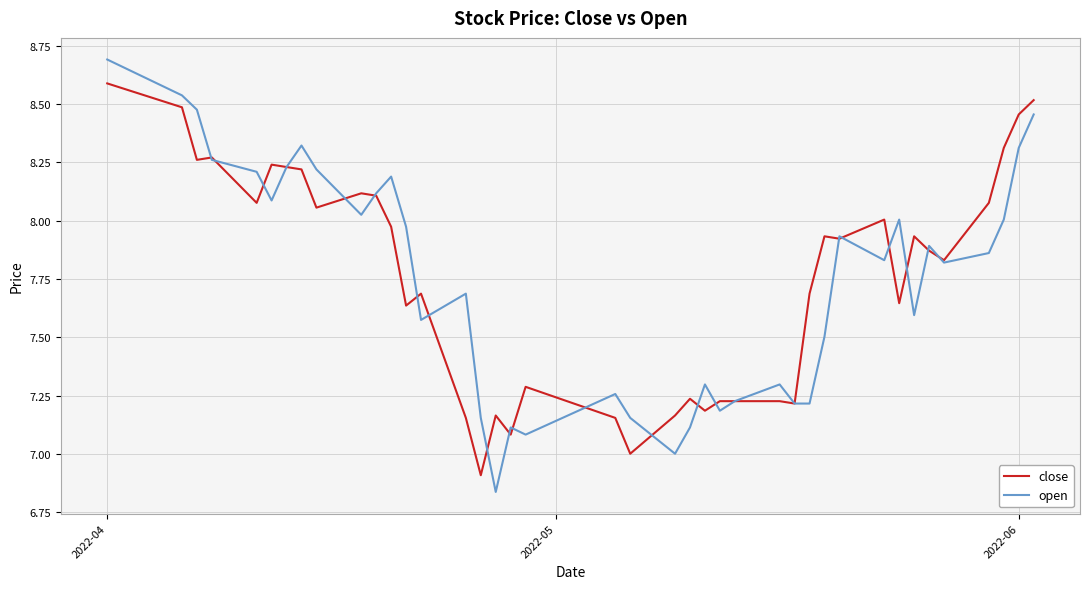

List the series in order of their peak value, highest first.

open, close